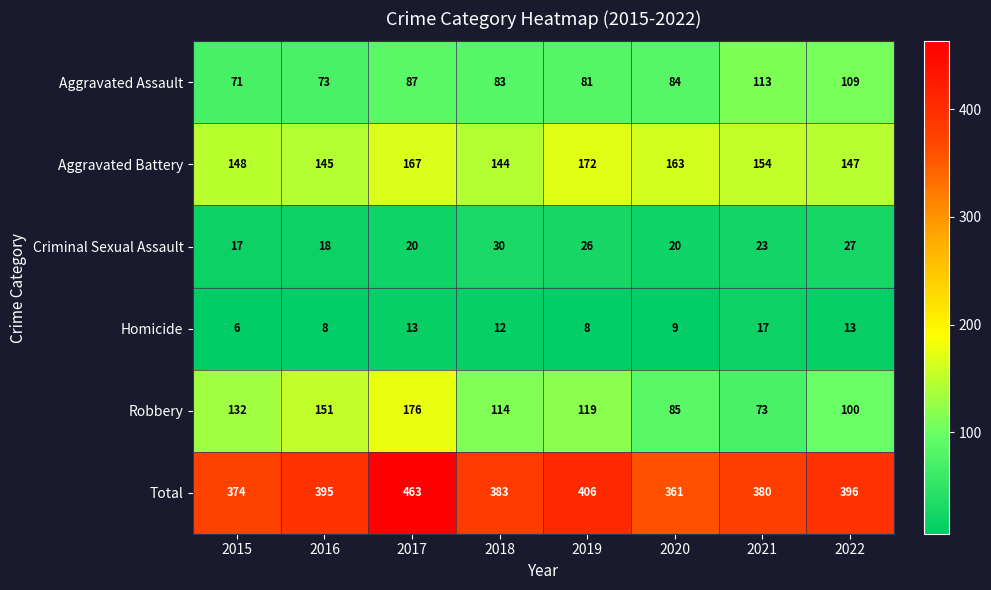

Which series has the largest total across all categories?

Total